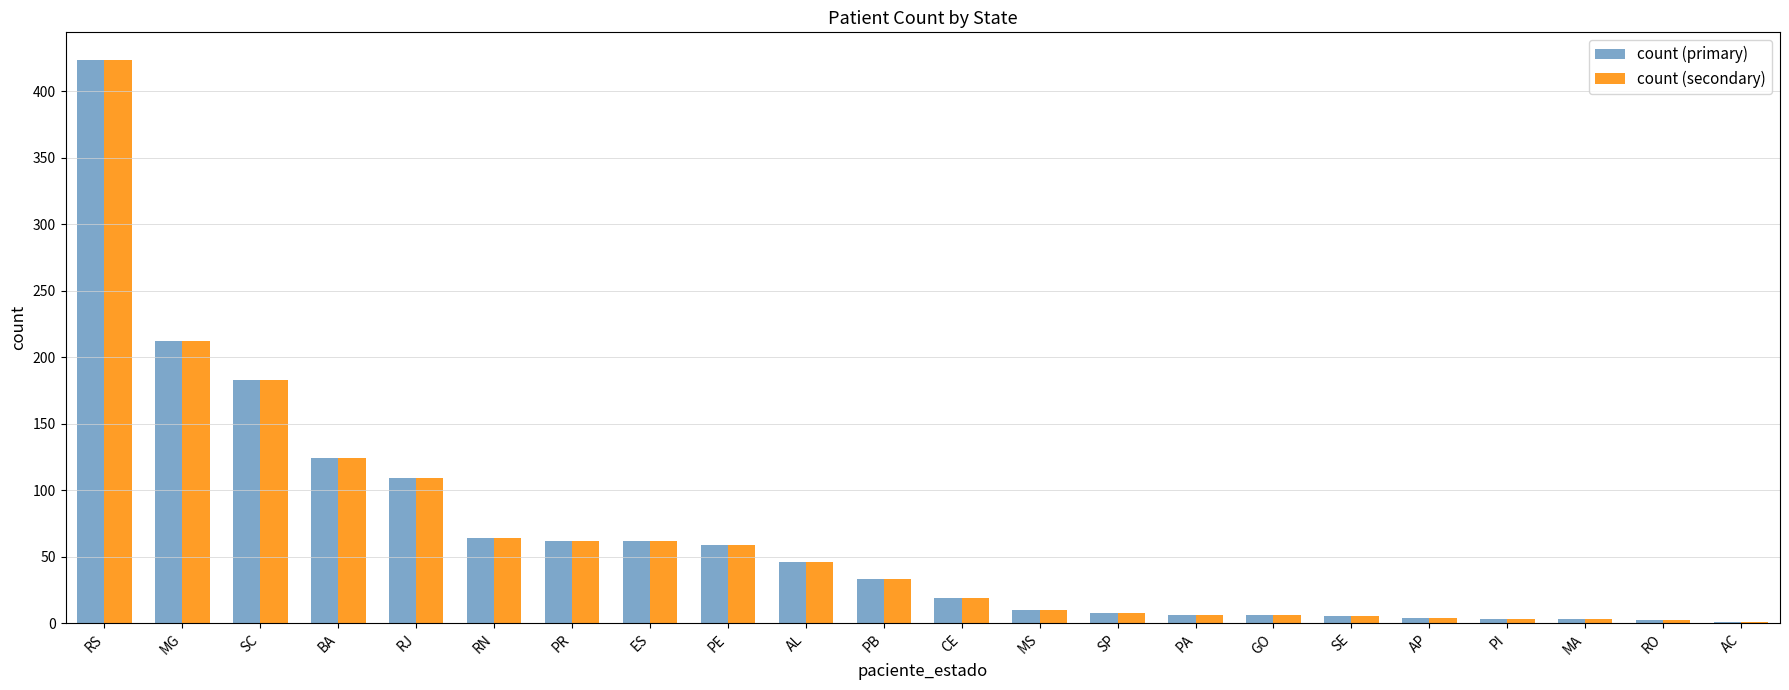

How many groups of bars are there?

22